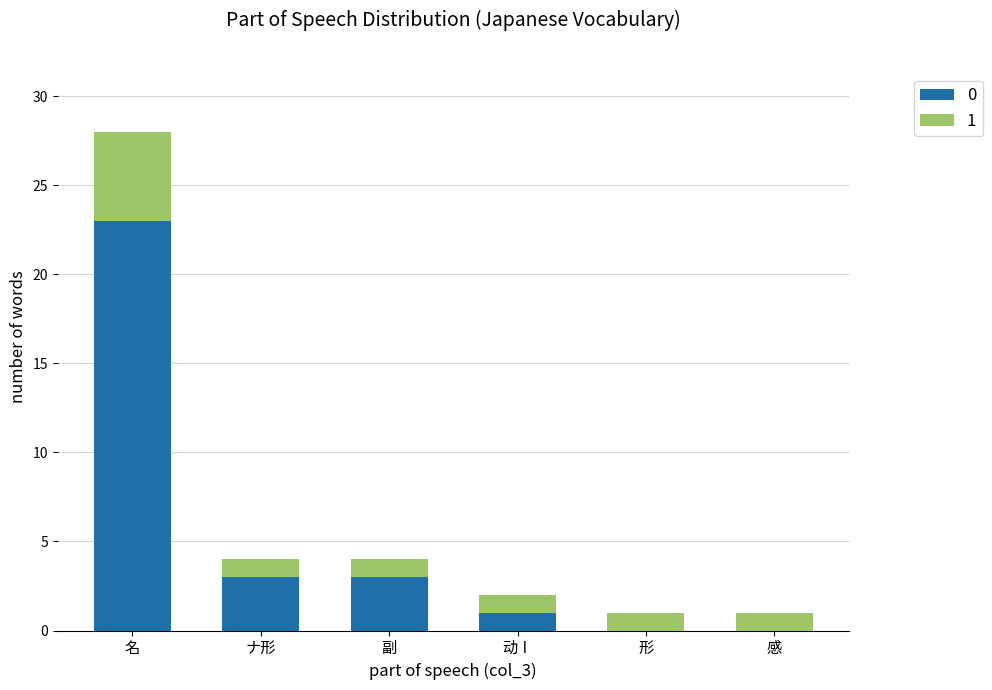

True or false: 0 has a value of 23 at 名.

True